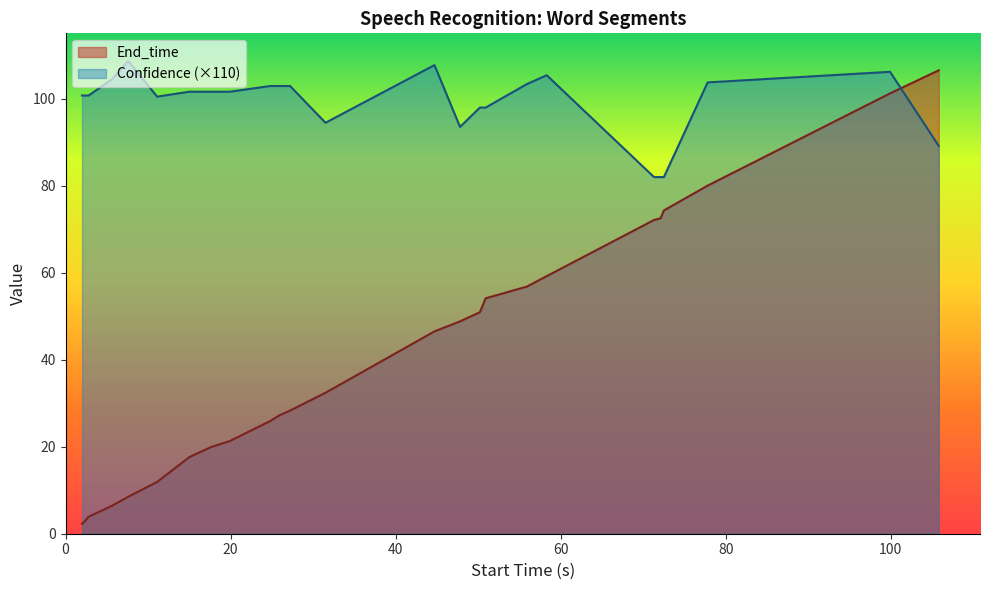

True or false: End_time and Confidence cross at least once.

True